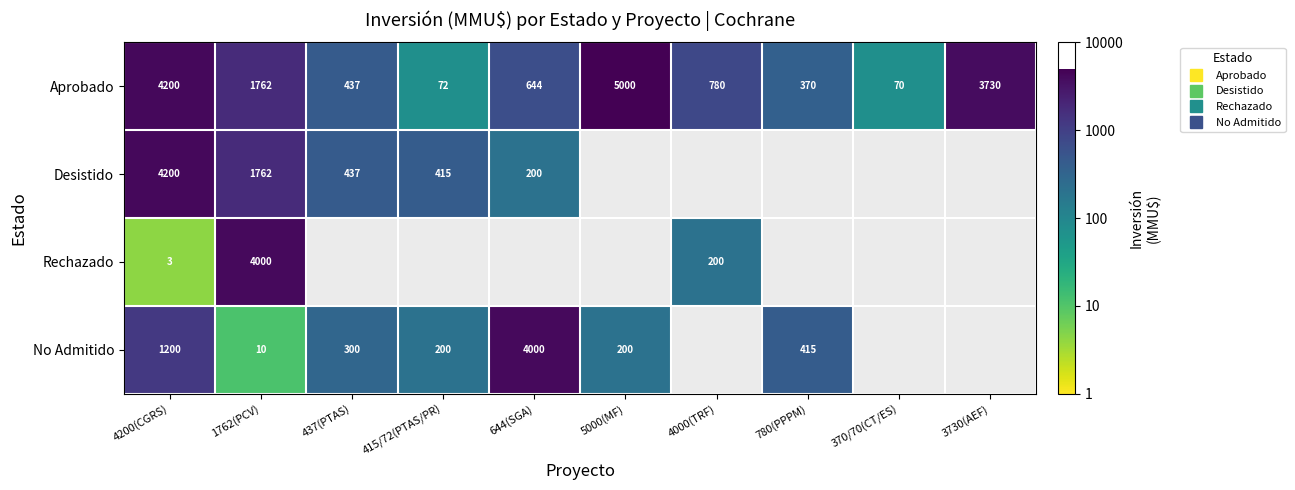

Where does the No Admitido series first go above 3?

4200(CGRS)